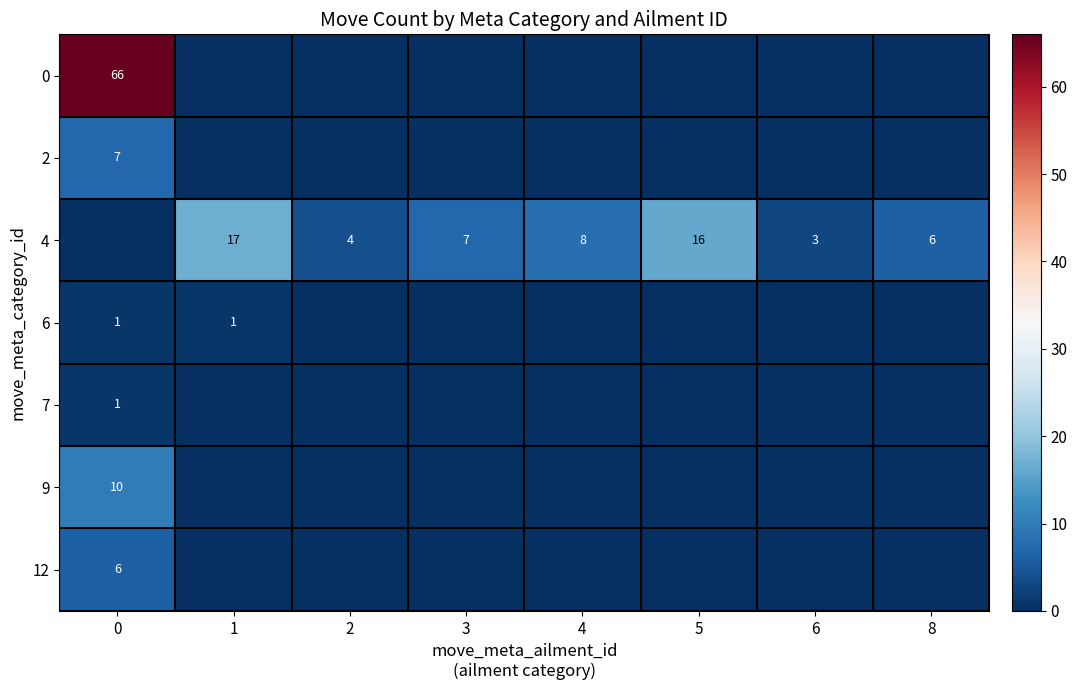

Rank the series at 6 from lowest to highest value.

0, 2, 6, 7, 9, 12, 4